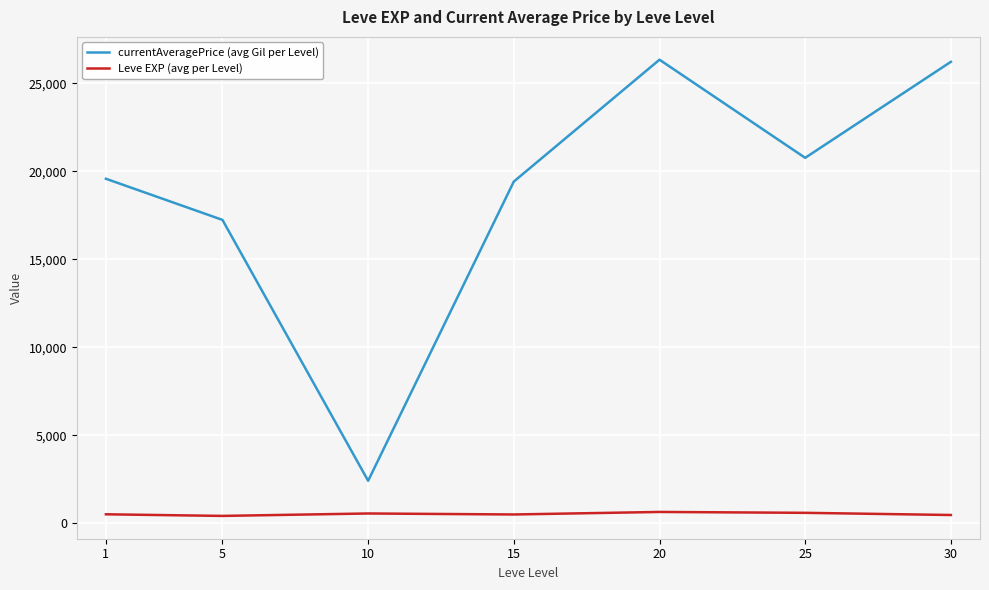

What is the greatest value displayed?

26332.9